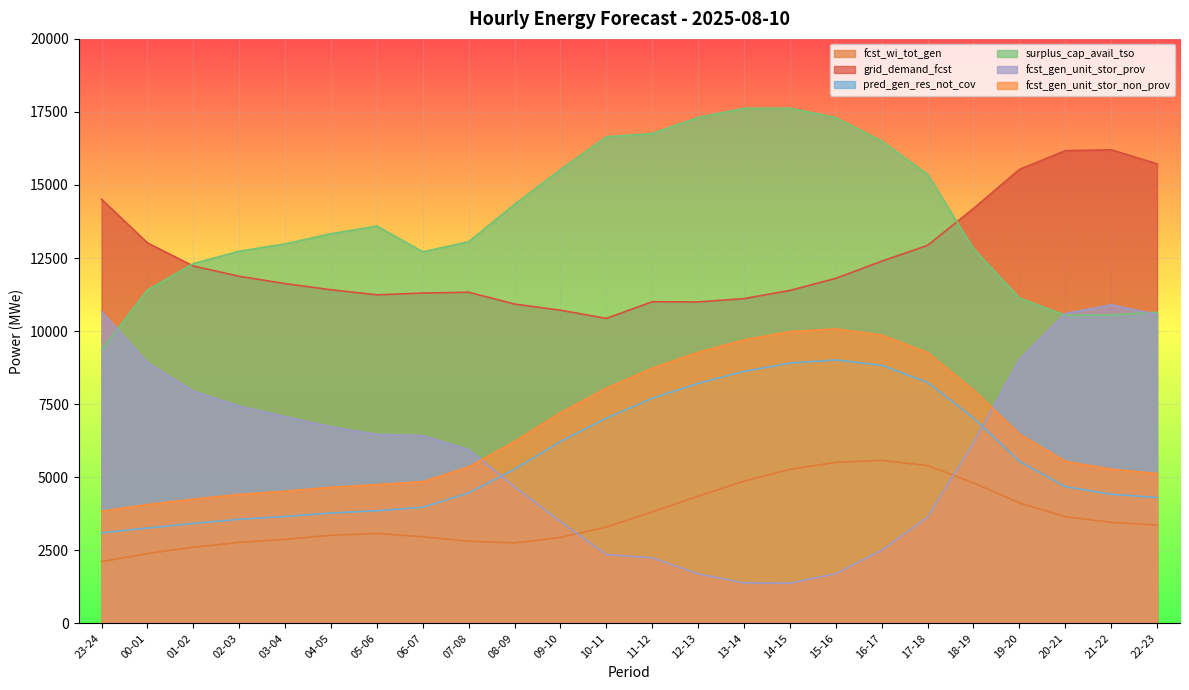

Reading right to left, what are all the values shown in this chart?

fcst_wi_tot_gen: 22-23=3357	21-22=3455	20-21=3650	19-20=4121	18-19=4804	17-18=5398	16-17=5574	15-16=5507	14-15=5271	13-14=4866	12-13=4352	11-12=3812	10-11=3297	09-10=2939	08-09=2750	07-08=2810	06-07=2963	05-06=3076	04-05=3012	03-04=2876	02-03=2768	01-02=2603	00-01=2387	23-24=2108
grid_demand_fcst: 22-23=15725	21-22=16206	20-21=16175	19-20=15533	18-19=14197	17-18=12933	16-17=12394	15-16=11805	14-15=11392	13-14=11112	12-13=10998	11-12=11005	10-11=10434	09-10=10715	08-09=10926	07-08=11330	06-07=11303	05-06=11241	04-05=11414	03-04=11626	02-03=11876	01-02=12226	00-01=13020	23-24=14512
pred_gen_res_not_cov: 22-23=4306	21-22=4417	20-21=4678	19-20=5546	18-19=7027	17-18=8244	16-17=8831	15-16=9013	14-15=8906	13-14=8623	12-13=8213	11-12=7701	10-11=7022	09-10=6223	08-09=5277	07-08=4462	06-07=3972	05-06=3853	04-05=3775	03-04=3657	02-03=3560	01-02=3419	00-01=3261	23-24=3097
surplus_cap_avail_tso: 22-23=10642	21-22=10554	20-21=10541	19-20=11131	18-19=12821	17-18=15364	16-17=16504	15-16=17305	14-15=17627	13-14=17624	12-13=17311	11-12=16764	10-11=16651	09-10=15526	08-09=14335	07-08=13060	06-07=12713	05-06=13595	04-05=13332	03-04=12985	02-03=12734	01-02=12311	00-01=11406	23-24=9367
fcst_gen_unit_stor_prov: 22-23=10569	21-22=10900	20-21=10601	19-20=9025	18-19=6184	17-18=3641	16-17=2500	15-16=1700	14-15=1377	13-14=1381	12-13=1694	11-12=2241	10-11=2354	09-10=3479	08-09=4670	07-08=5945	06-07=6424	05-06=6465	04-05=6728	03-04=7075	02-03=7434	01-02=7945	00-01=8923	23-24=10665
fcst_gen_unit_stor_non_prov: 22-23=5126	21-22=5275	20-21=5544	19-20=6478	18-19=7983	17-18=9262	16-17=9864	15-16=10075	14-15=9984	13-14=9701	12-13=9274	11-12=8734	10-11=8050	09-10=7206	08-09=6226	07-08=5355	06-07=4849	05-06=4746	04-05=4656	03-04=4521	02-03=4411	01-02=4251	00-01=4066	23-24=3836